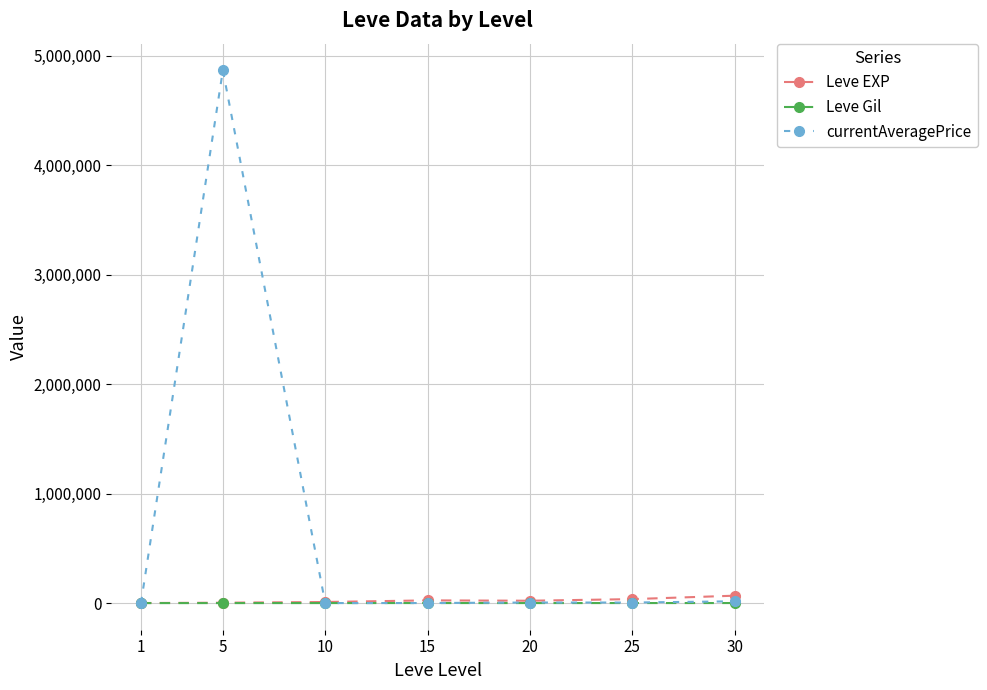

What is the minimum value for currentAveragePrice?

415.0